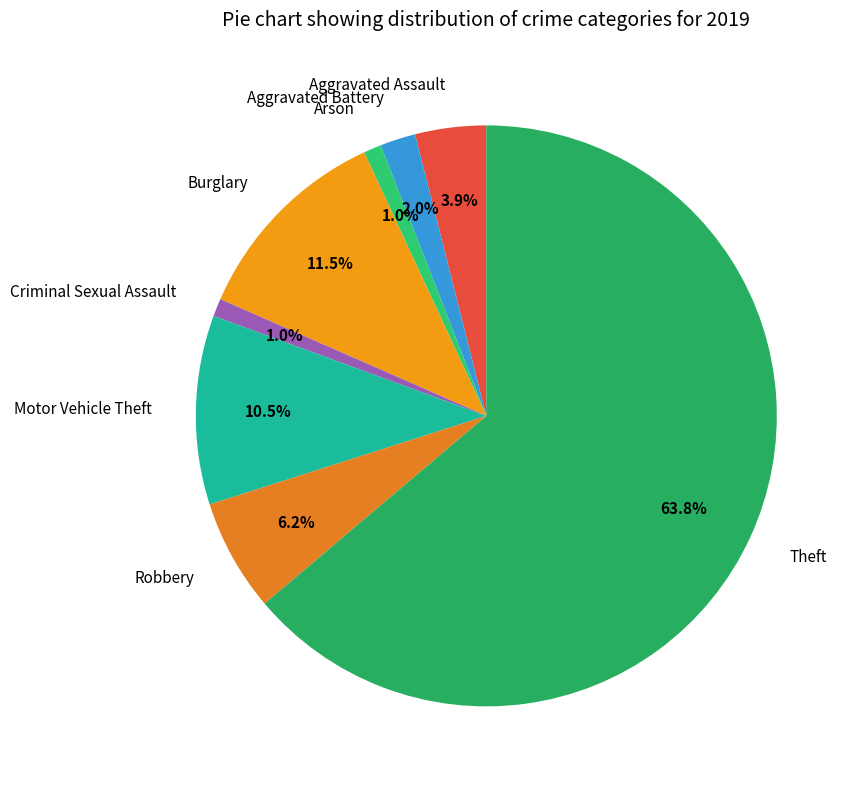

Is it true that Burglary is 20% of the pie?

False